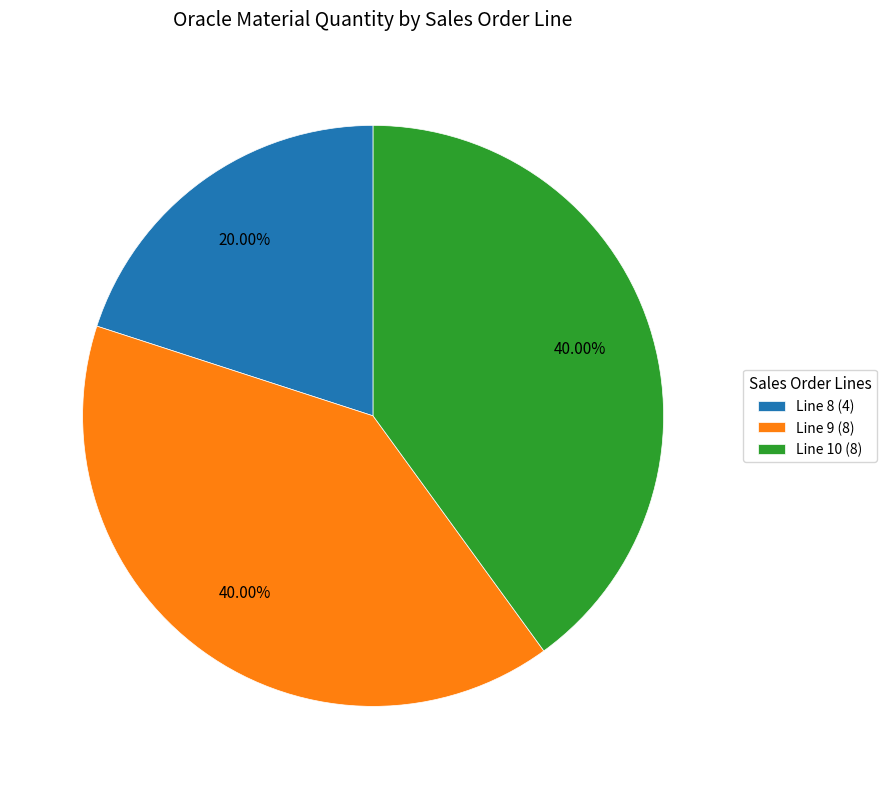

Count the number of slices in the pie.

3